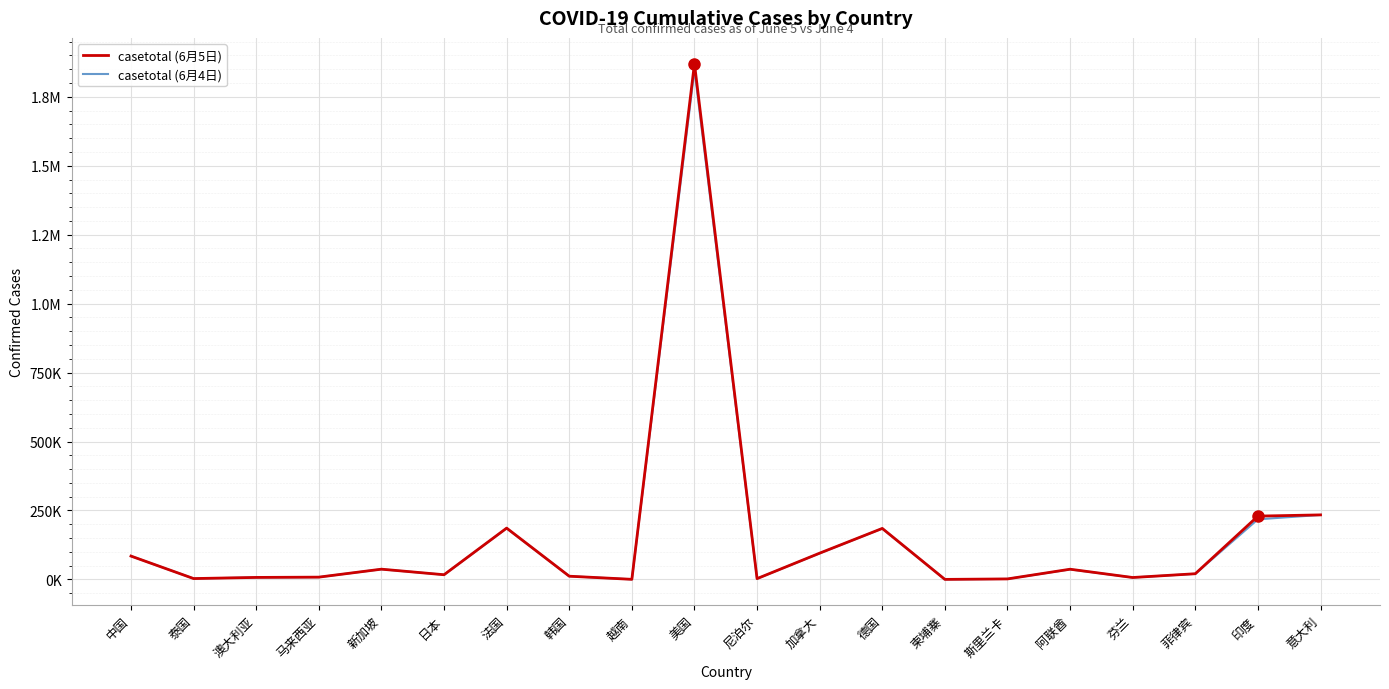

What is the difference between the second highest and minimum values in the casetotal (6月4日) series?

233711